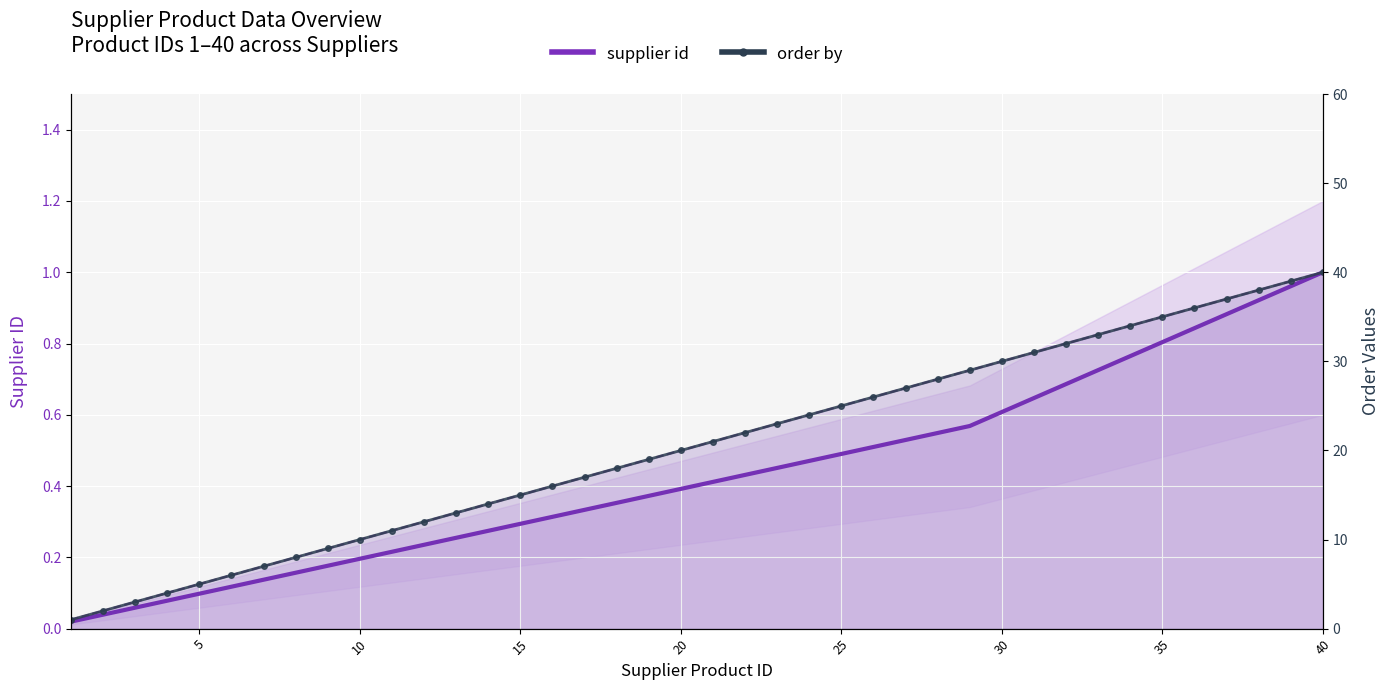

Is this an area chart (filled region under the line)?

No